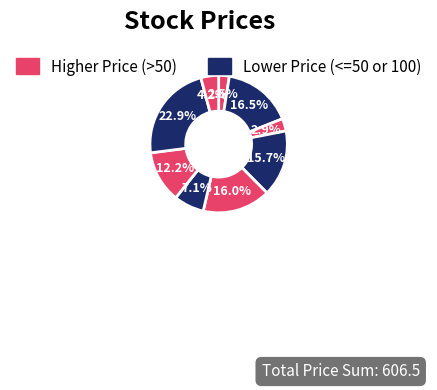

Count the number of slices in the pie.

9